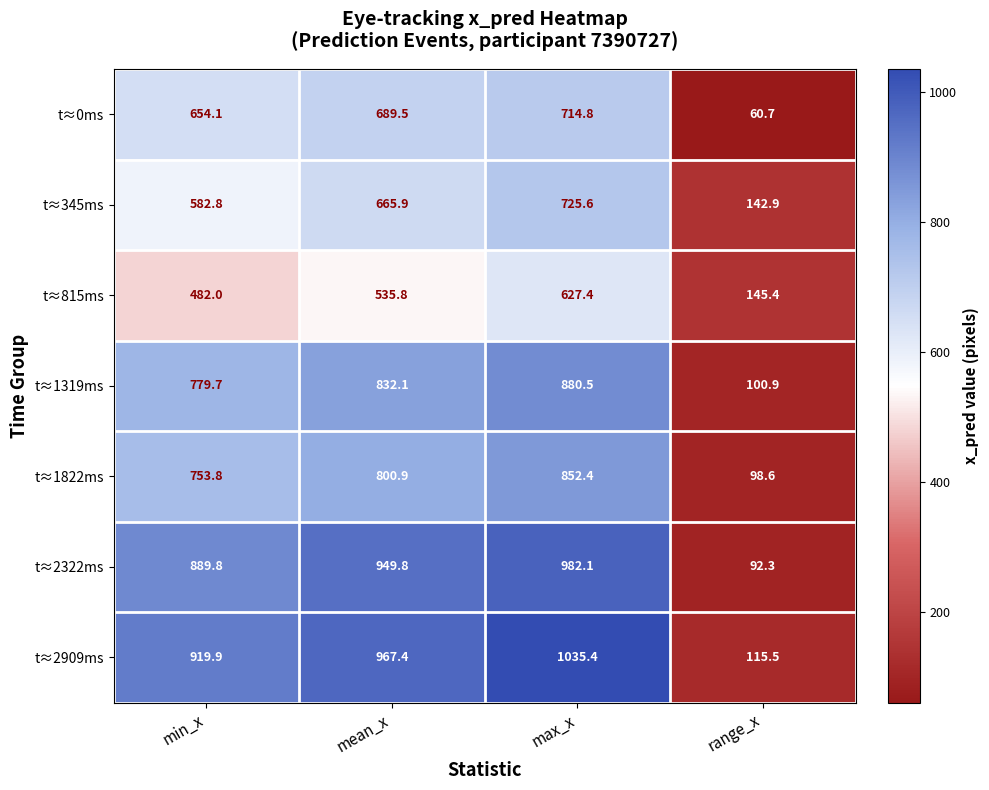

Reading left to right, what are all the values shown in this chart?

t≈0ms: min_x=654.1	mean_x=689.5	max_x=714.8	range_x=60.7
t≈345ms: min_x=582.8	mean_x=665.9	max_x=725.6	range_x=142.9
t≈815ms: min_x=482.0	mean_x=535.8	max_x=627.4	range_x=145.4
t≈1319ms: min_x=779.7	mean_x=832.1	max_x=880.5	range_x=100.9
t≈1822ms: min_x=753.8	mean_x=800.9	max_x=852.4	range_x=98.6
t≈2322ms: min_x=889.8	mean_x=949.8	max_x=982.1	range_x=92.3
t≈2909ms: min_x=919.9	mean_x=967.4	max_x=1035.4	range_x=115.5